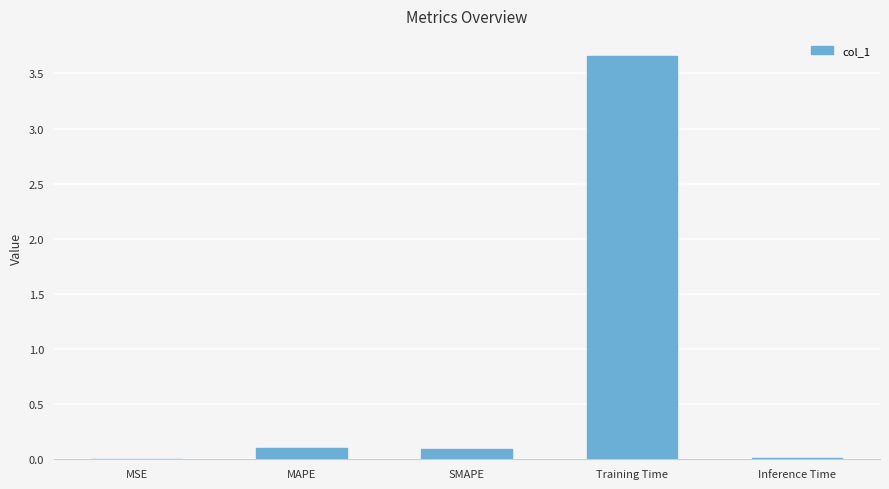

Does the chart contain stacked bars?

No